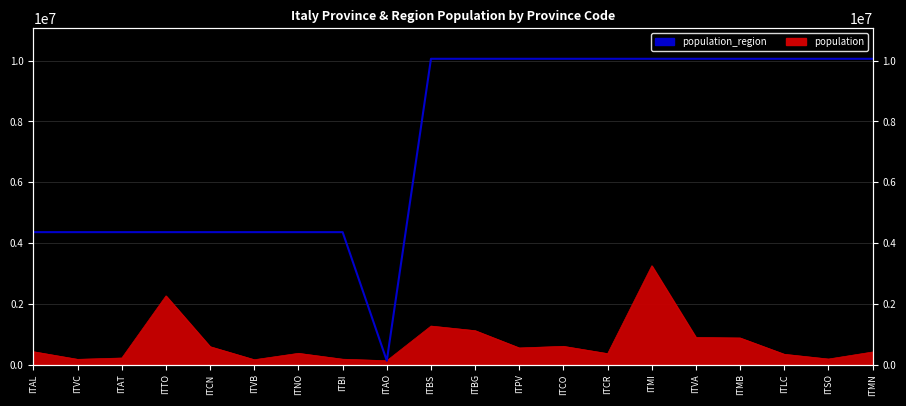

At which category does the chart reach its minimum across all series?

ITAO